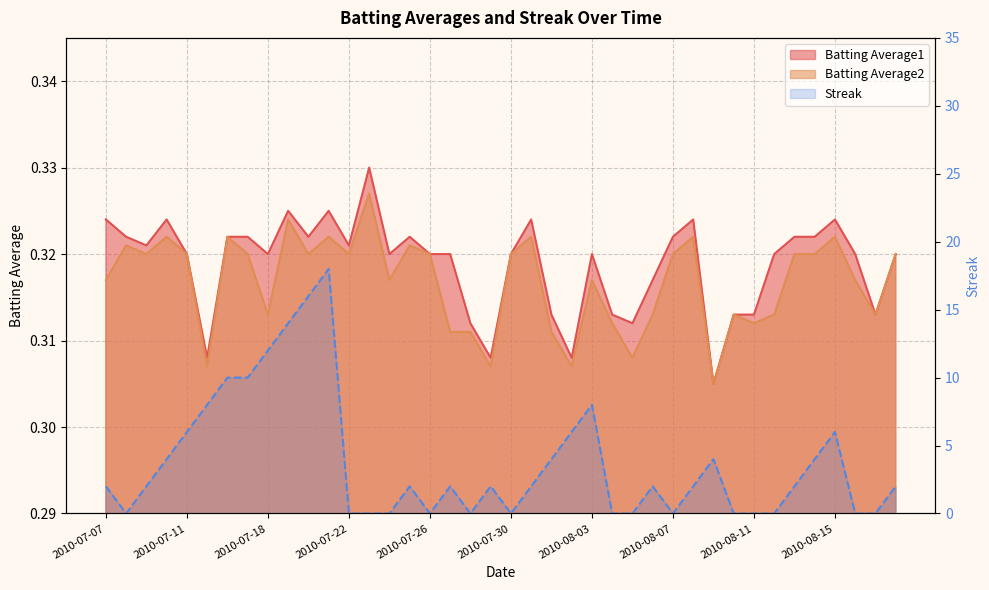

Where is the first local minimum for Streak?

2010-07-08